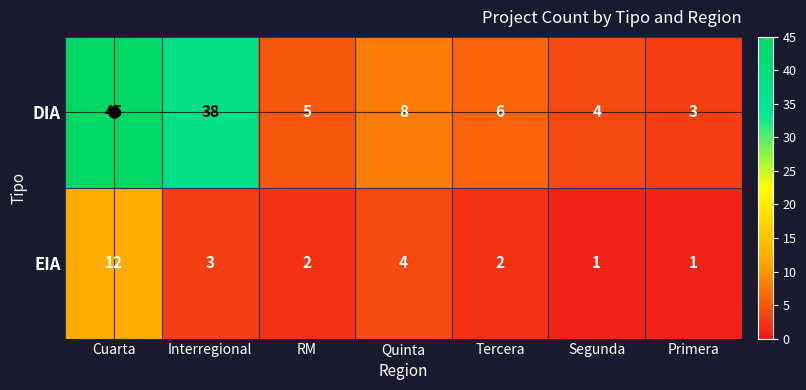

What is the total value across all series at Primera?

4